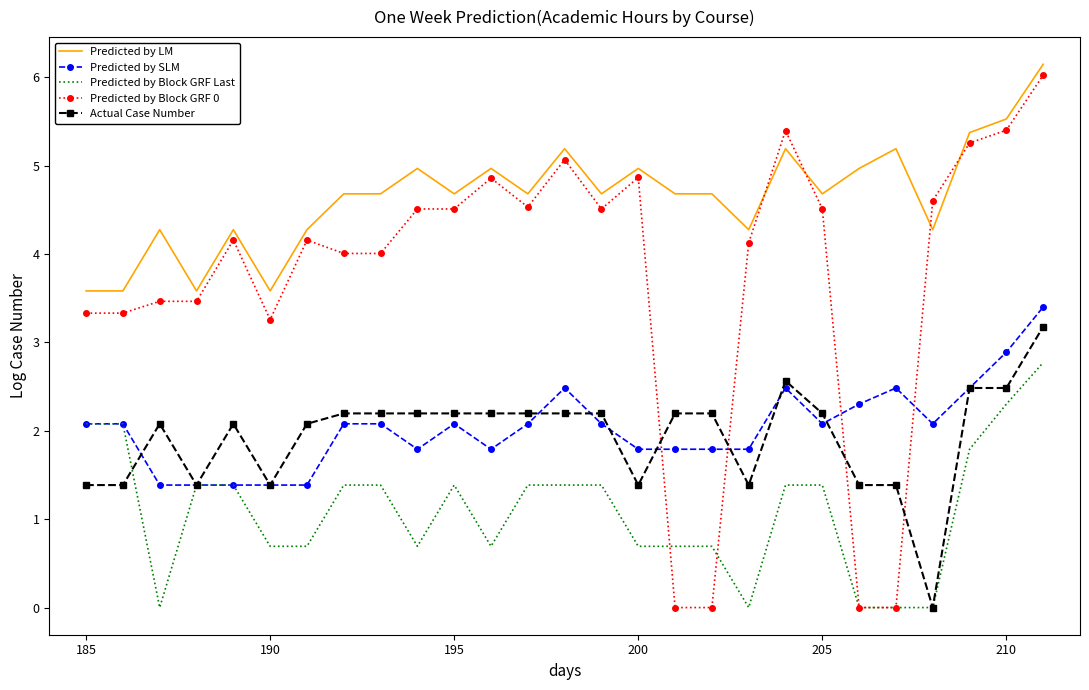

What is the highest value of the Predicted by Block GRF 0 series?

6.0